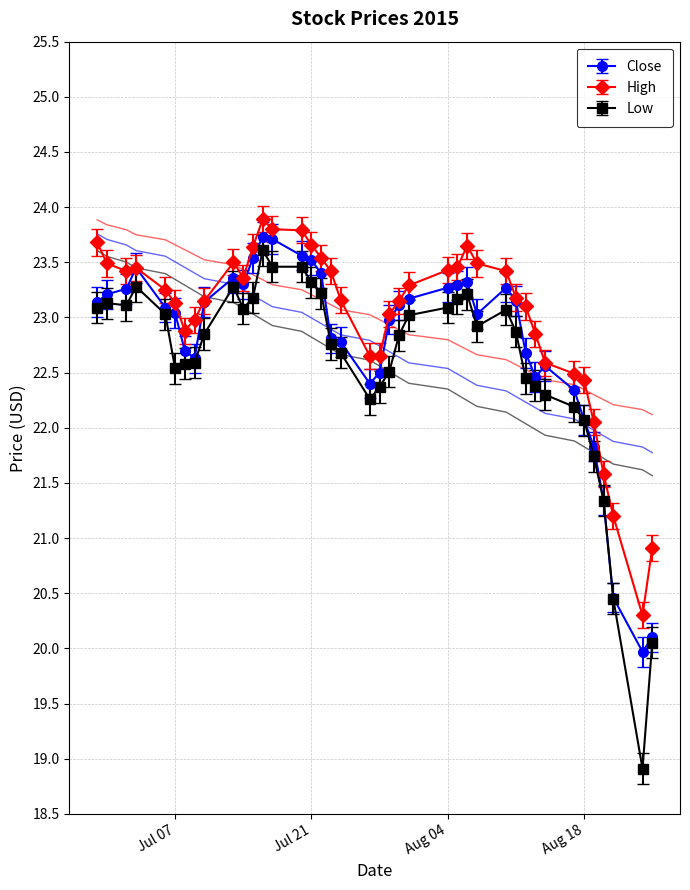

True or false: Close has more than 0 interior local peaks.

True